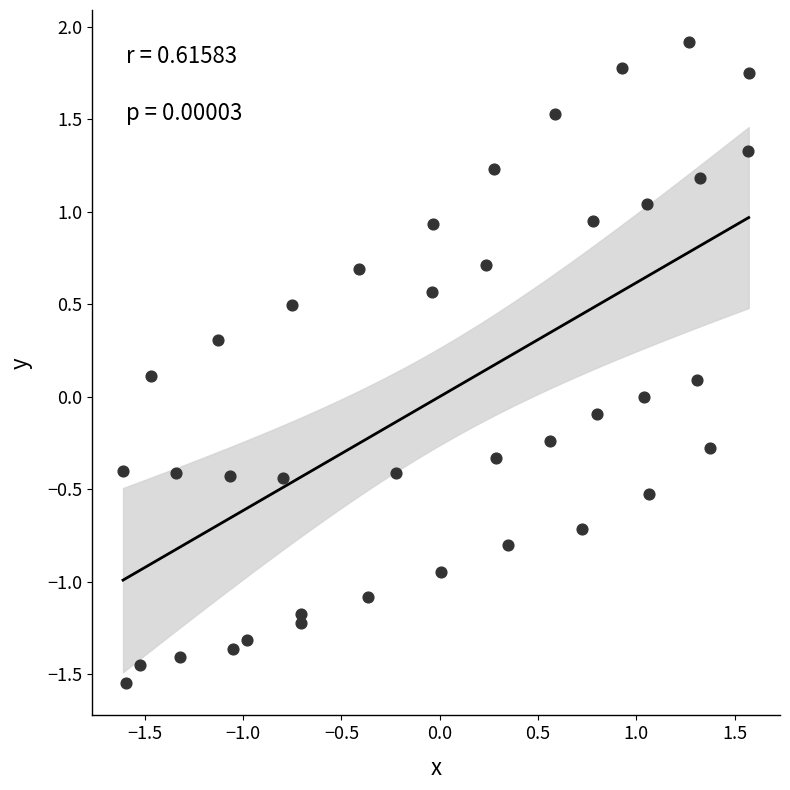

What is the range of Y values (max minus min)?

3.5